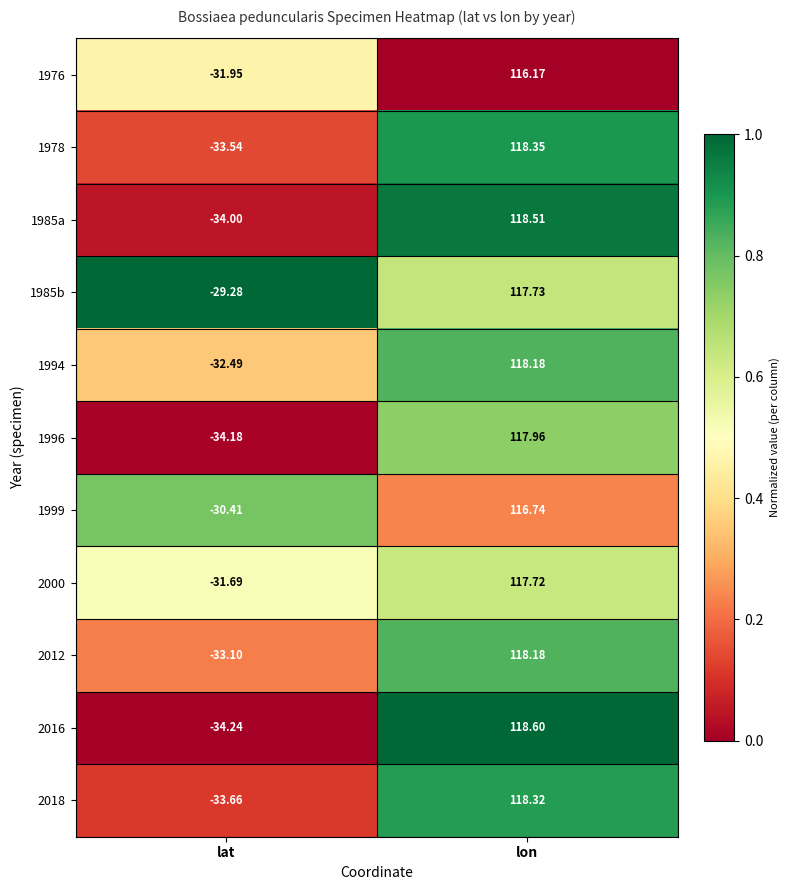

Between lat and lon, which series saw the biggest shift?

2016